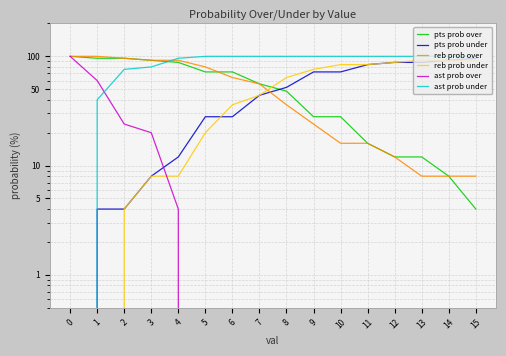

True or false: reb prob under has more than 1 interior local peaks.

False